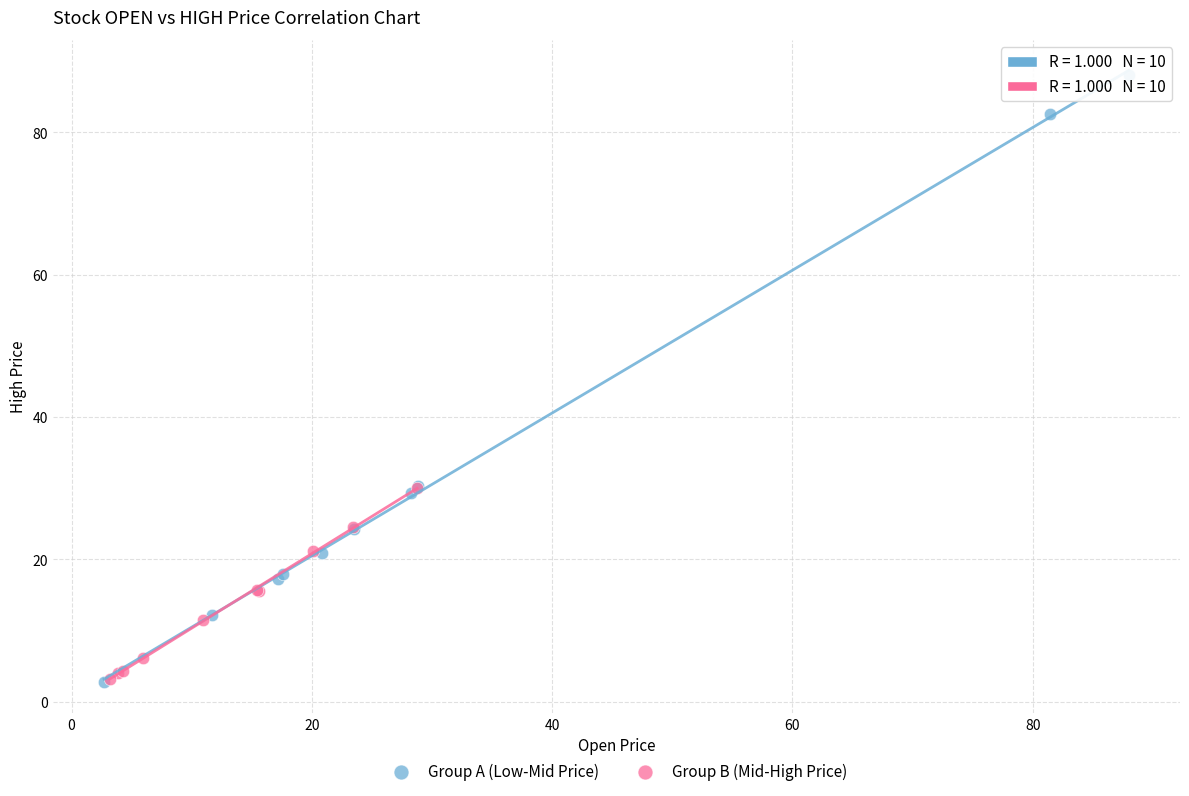

Which series has the largest Y range (max minus min)?

Group A (Low-Mid Price)